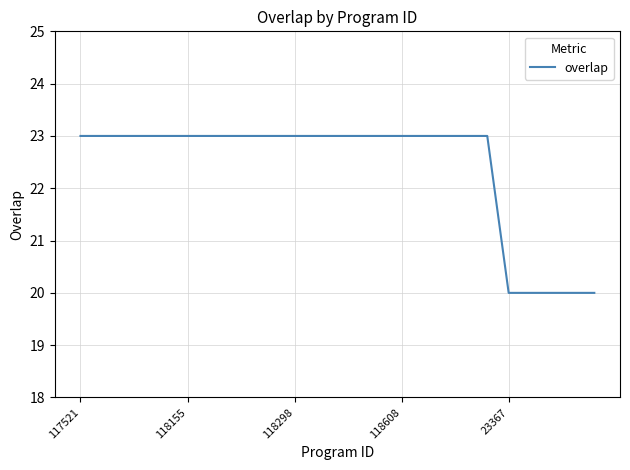

How many lines are shown in the chart?

1